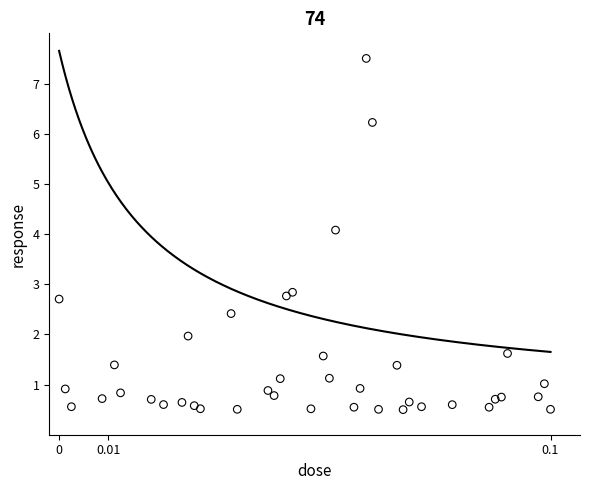

What is the range of Y values (max minus min)?

7.0